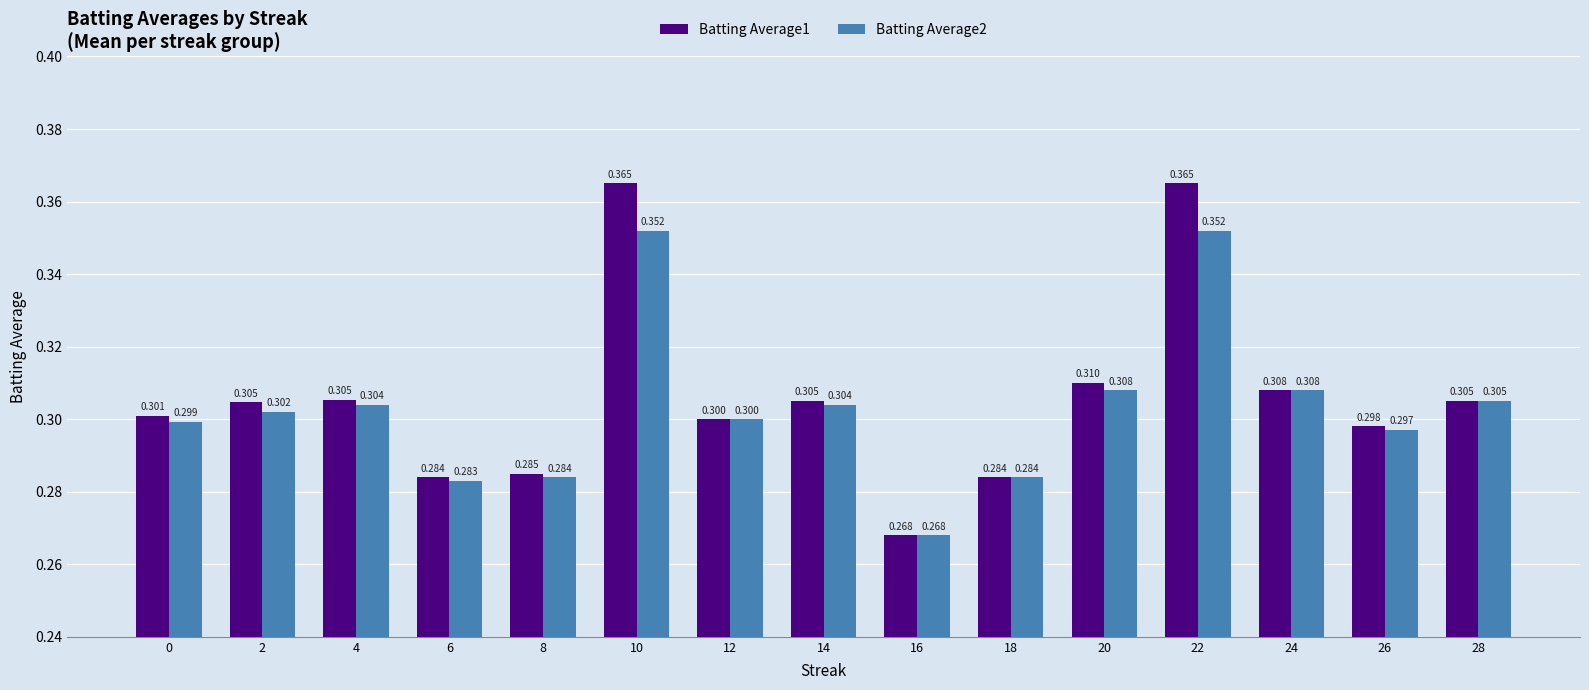

Reading left to right, transcribe all the data shown in this chart.

Batting Average1: 0=0.3	2=0.3	4=0.3	6=0.3	8=0.3	10=0.4	12=0.3	14=0.3	16=0.3	18=0.3	20=0.3	22=0.4	24=0.3	26=0.3	28=0.3
Batting Average2: 0=0.3	2=0.3	4=0.3	6=0.3	8=0.3	10=0.4	12=0.3	14=0.3	16=0.3	18=0.3	20=0.3	22=0.4	24=0.3	26=0.3	28=0.3